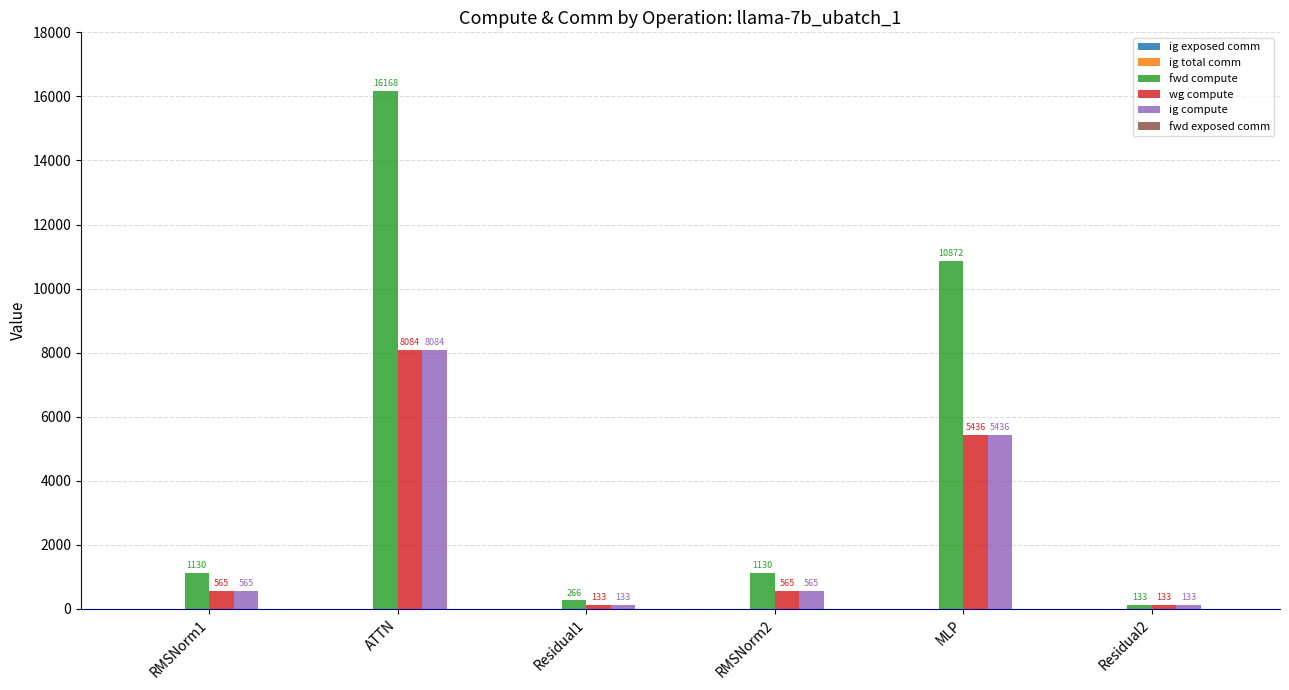

How many categories are shown in the chart?

6